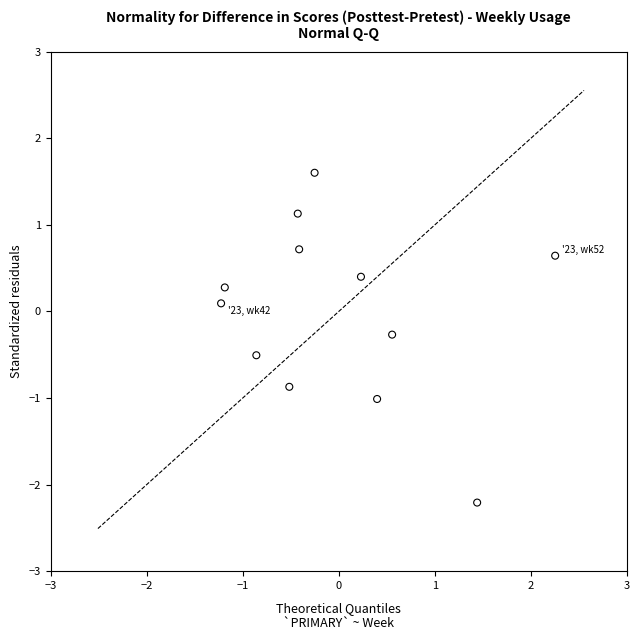

What is the range of X values (max minus min)?

3.5